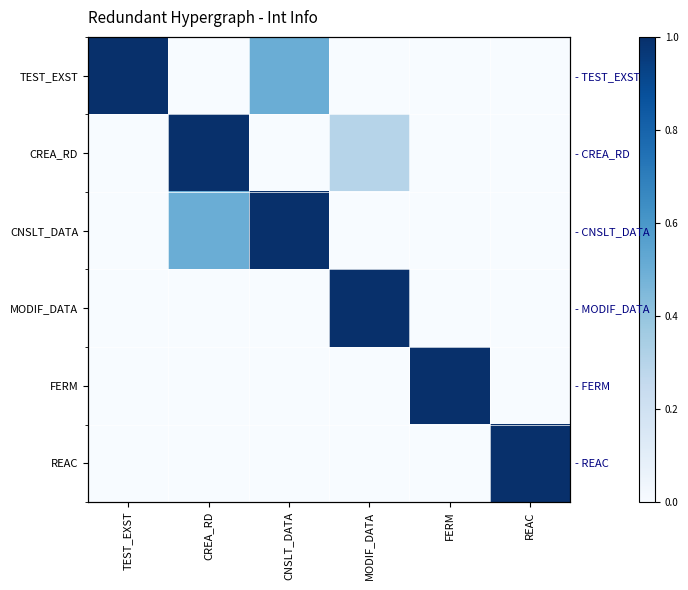

At which label is CNSLT_DATA closest to 0?

TEST_EXST